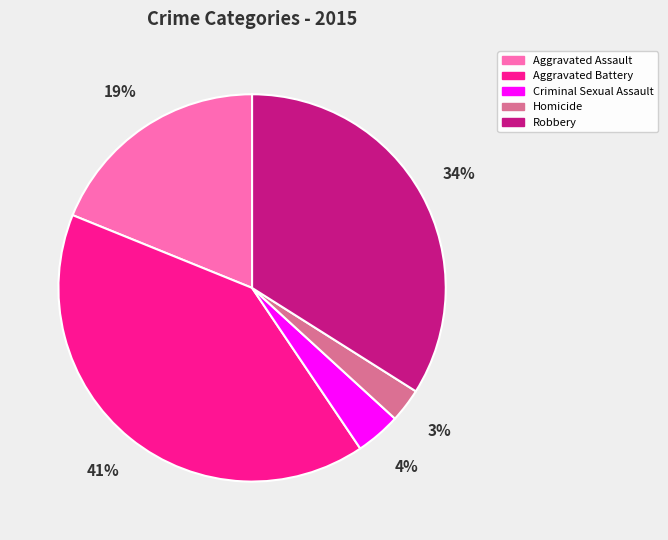

What is the ratio of the value at Criminal Sexual Assault to the value at Homicide?

1.3